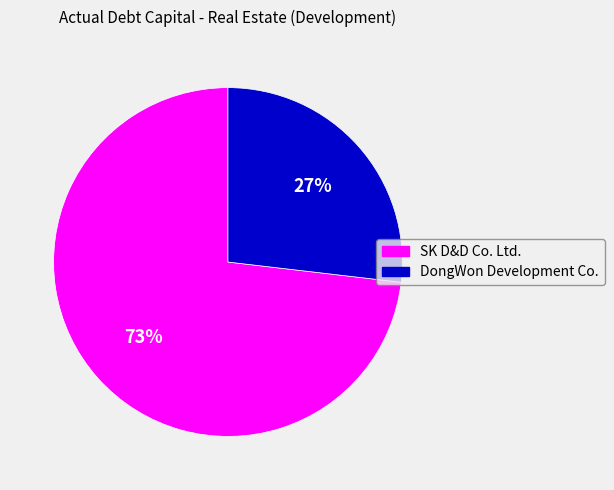

To the nearest percent, what is the average slice percentage?

50%